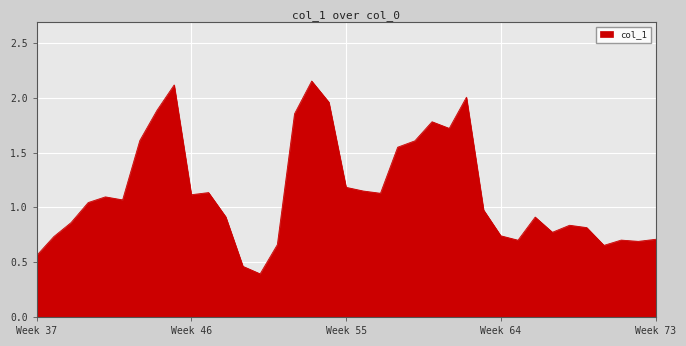

Does the chart have visible grid lines?

Yes